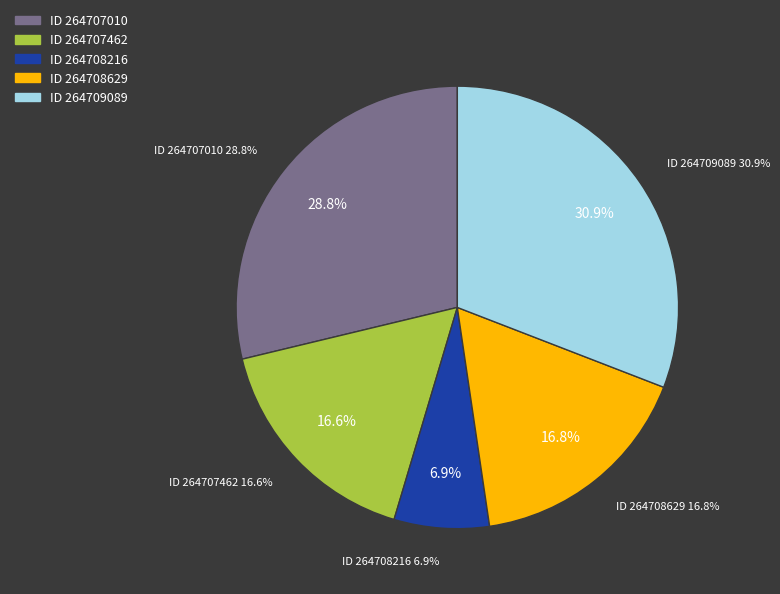

What is the smallest slice in the pie chart?

264708216